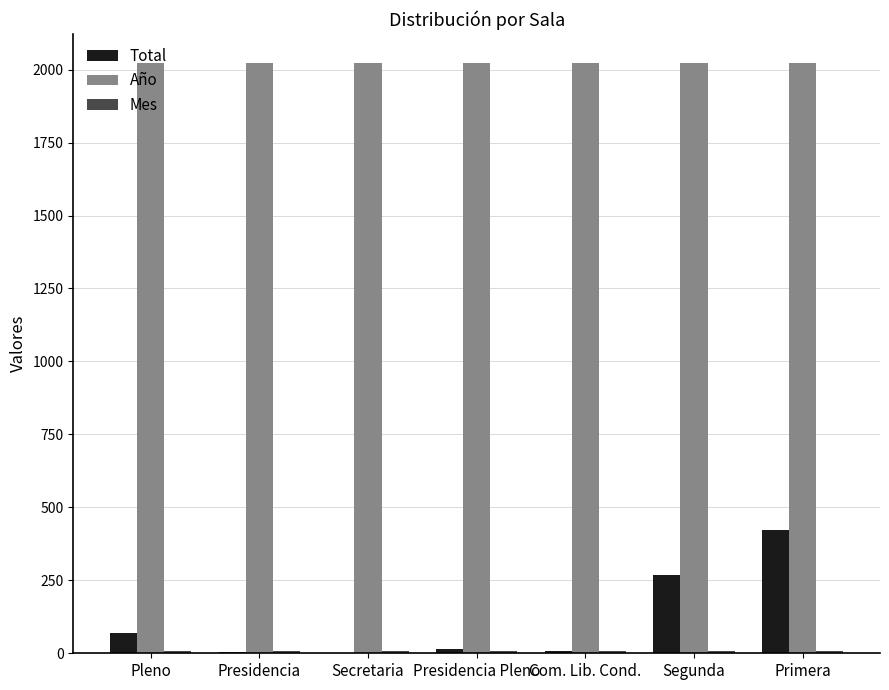

Which series has the largest total across all categories?

Año